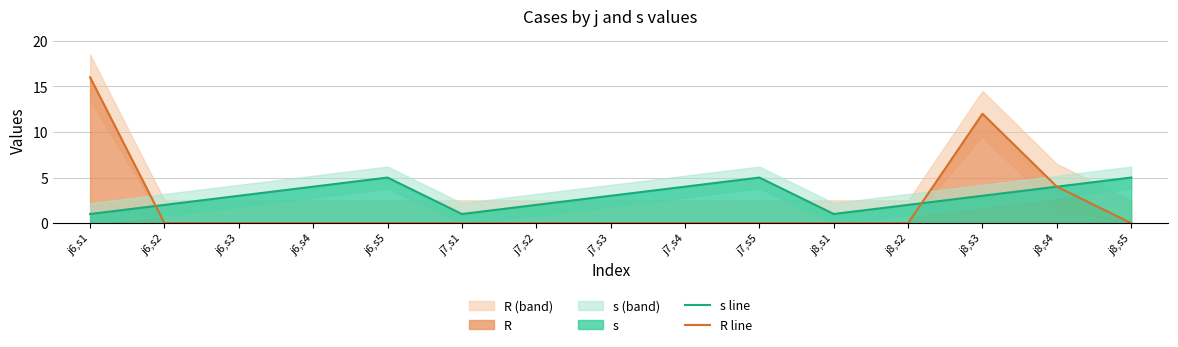

At which label is R line closest to 8?

j8,s3